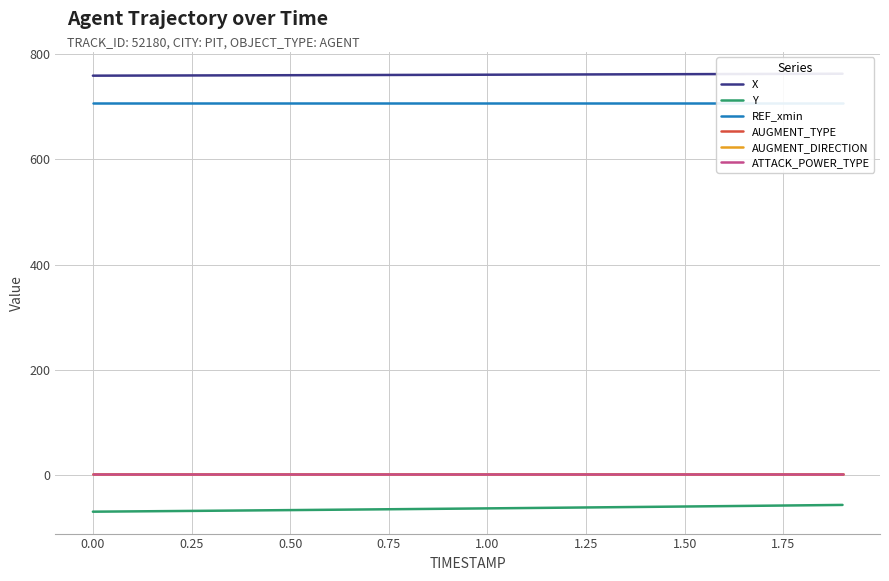

Is it true that AUGMENT_TYPE equals 0.5 at 12?

False